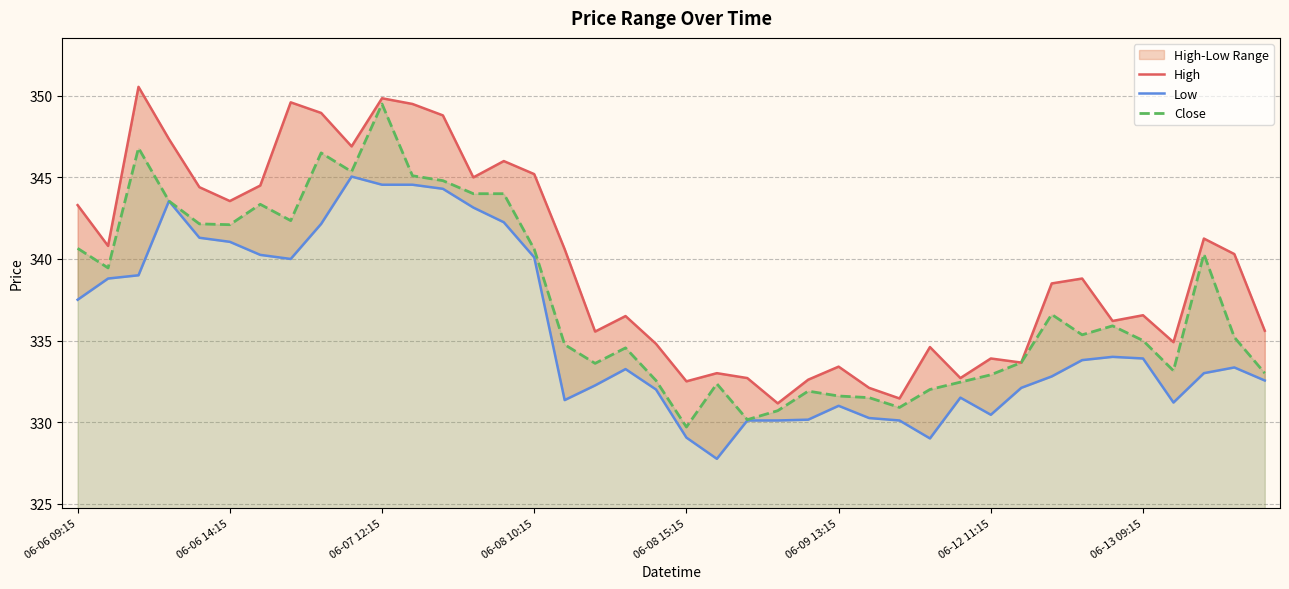

What is the value of the Close point at the 2nd from the left?

339.5